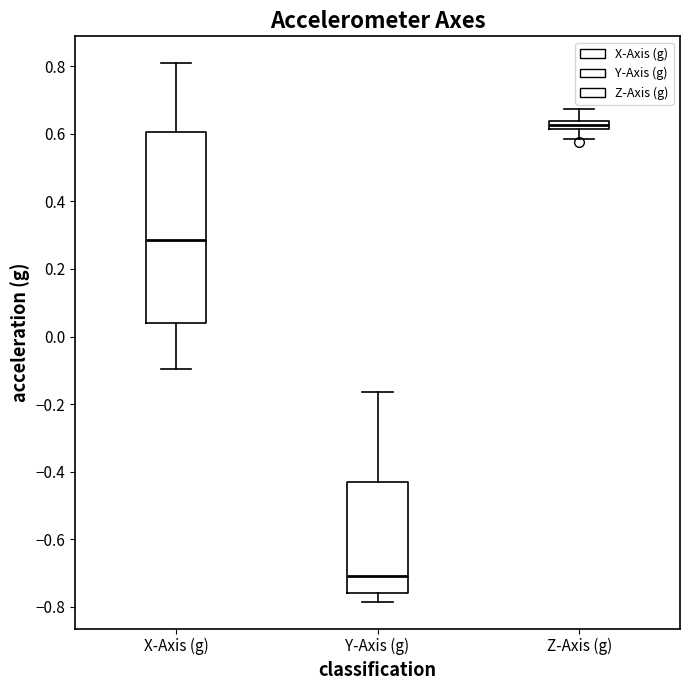

Which box's median line is the highest?

Z-Axis (g)